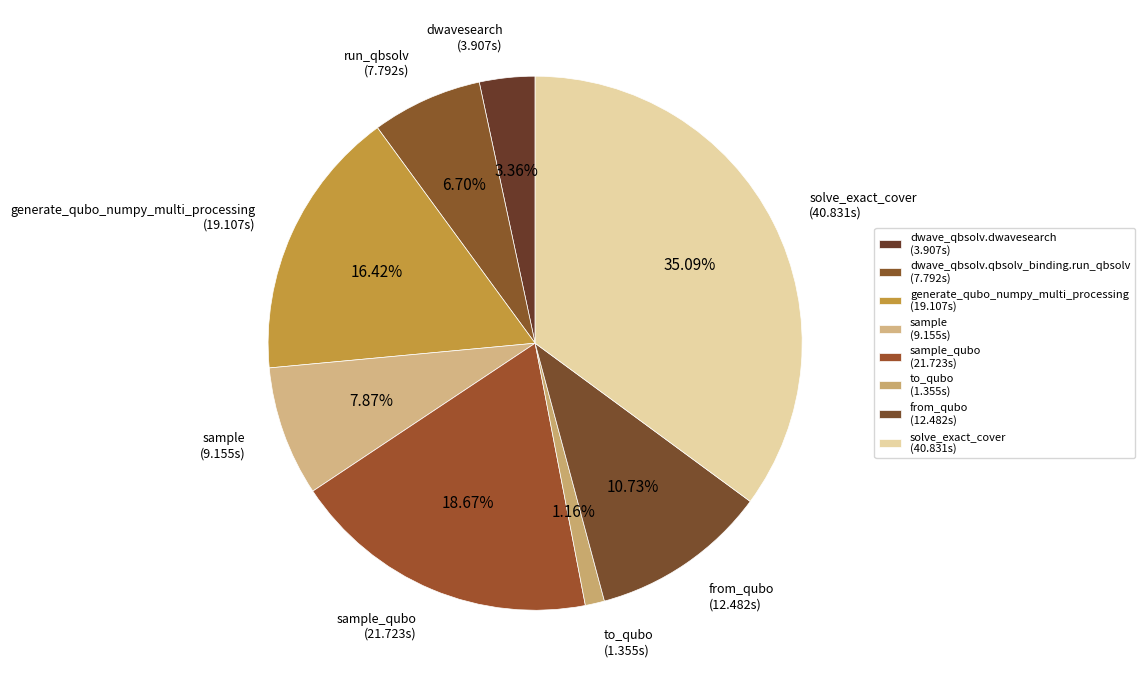

Rank the categories by value from highest to lowest.

solve_exact_cover, sample_qubo, generate_qubo_numpy_multi_processing, from_qubo, sample, dwave_qbsolv.qbsolv_binding.run_qbsolv, dwave_qbsolv.dwavesearch, to_qubo